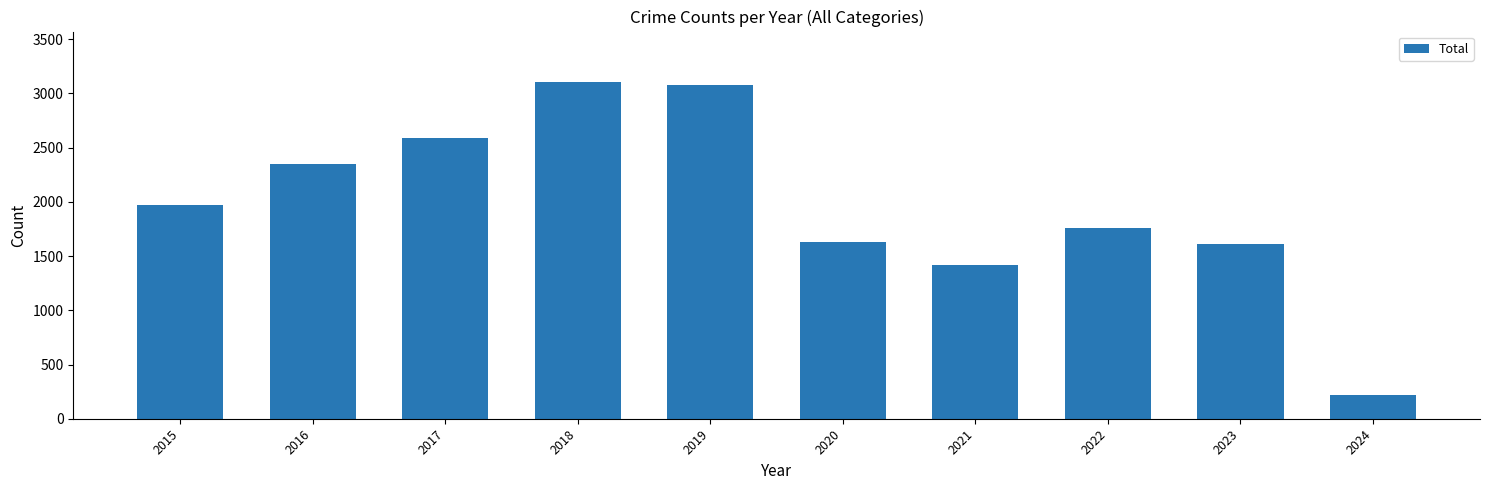

Count the number of data series in this chart.

1